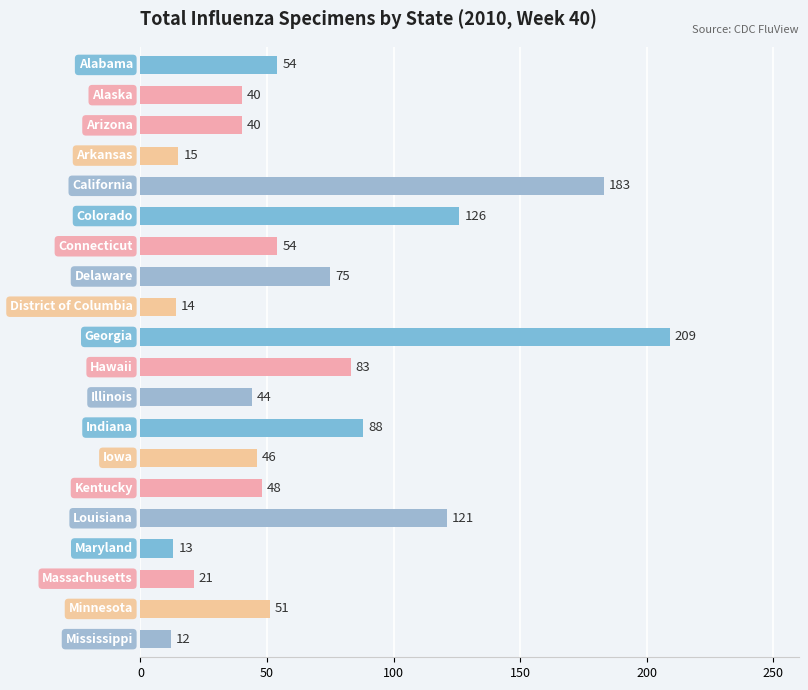

What is the difference between the maximum and minimum values?

197